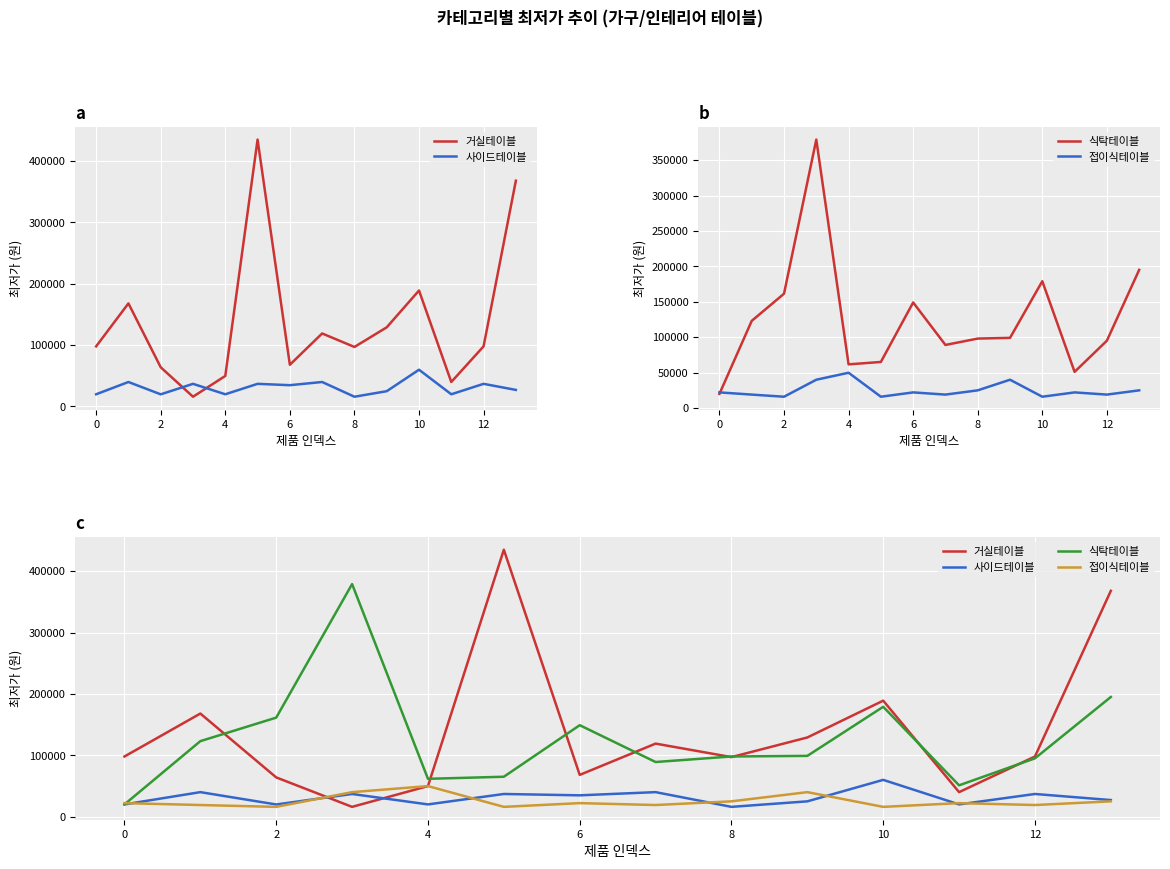

What is the total value across all series at 9?

292800